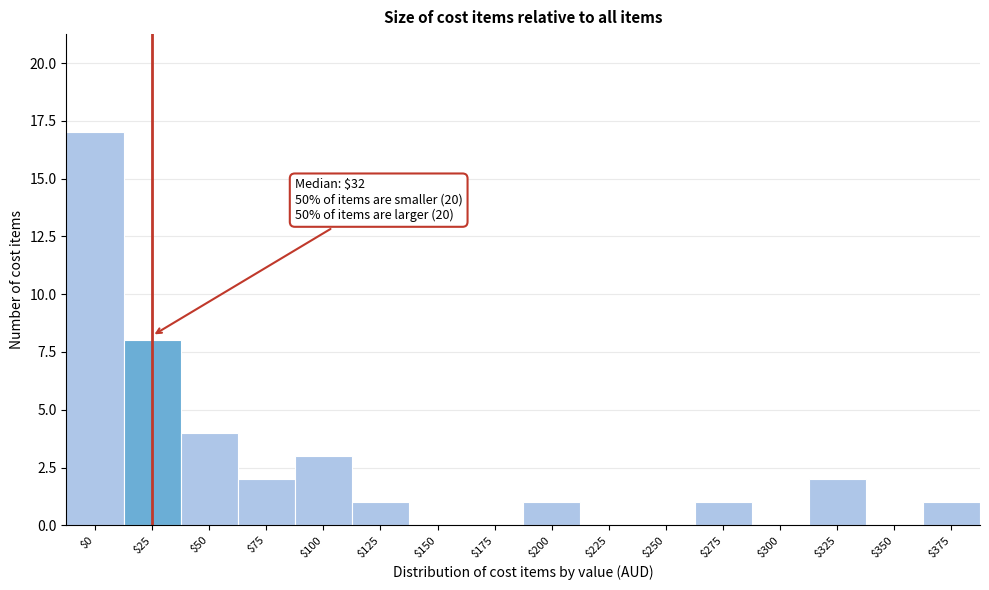

At which category does the chart reach its peak across all series?

$0